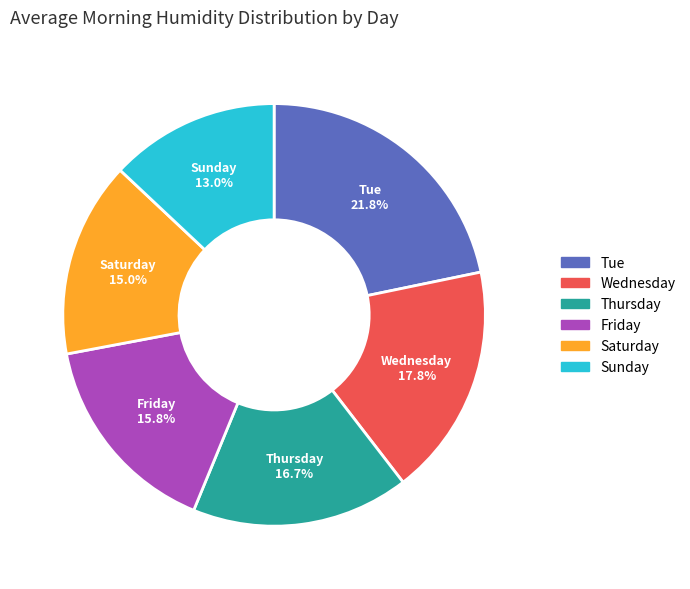

To the nearest percent, what percentage of the pie is Tue?

22%